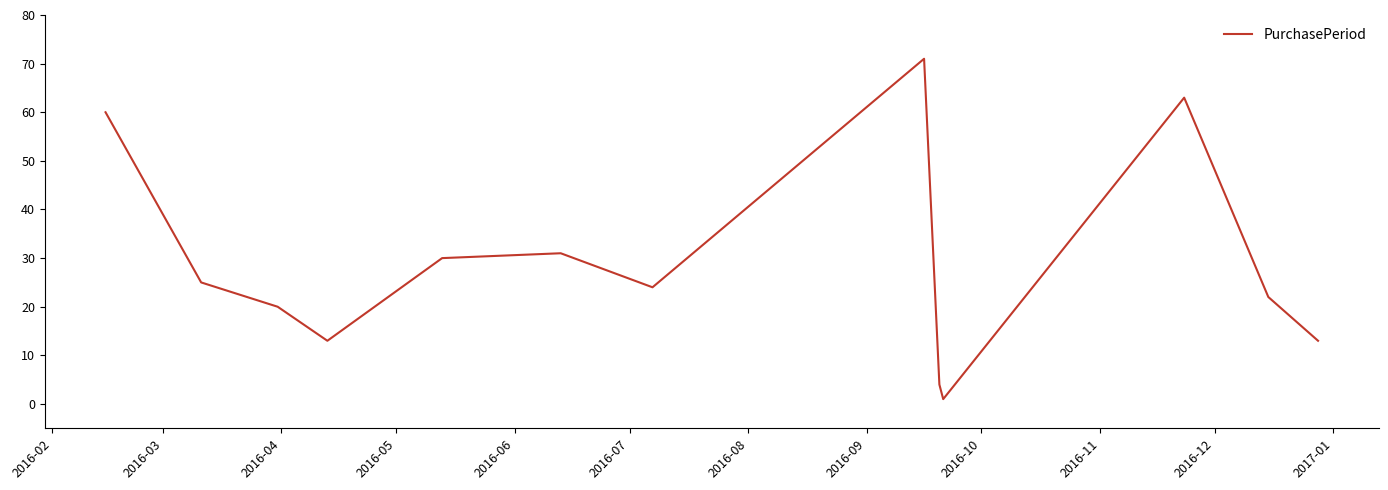

What is the minimum value shown in the chart?

1